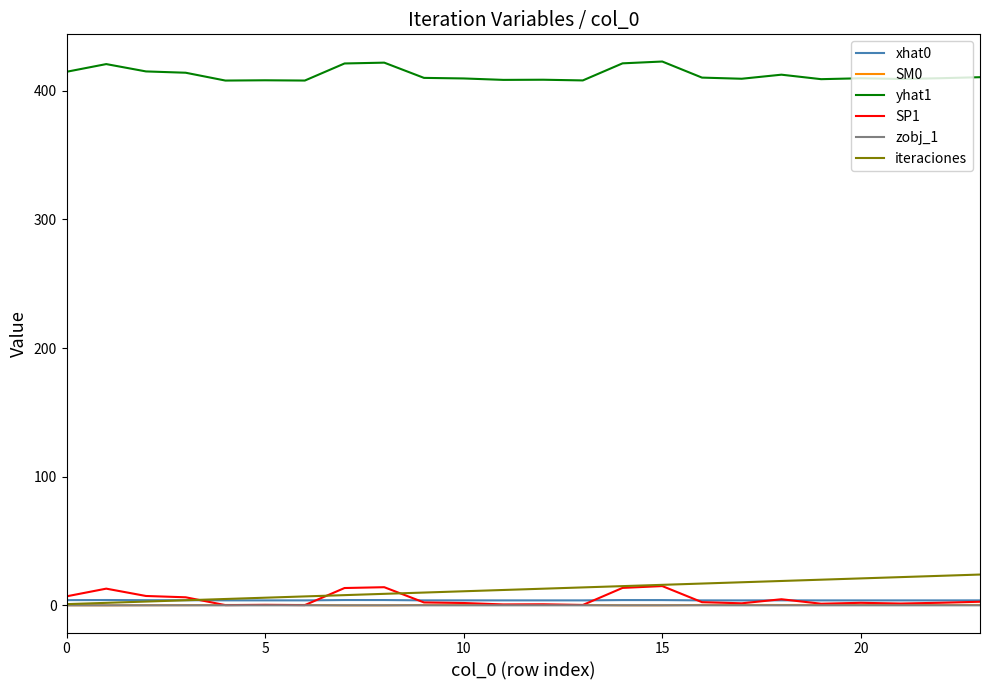

True or false: SP1 and yhat1 cross at least once.

False